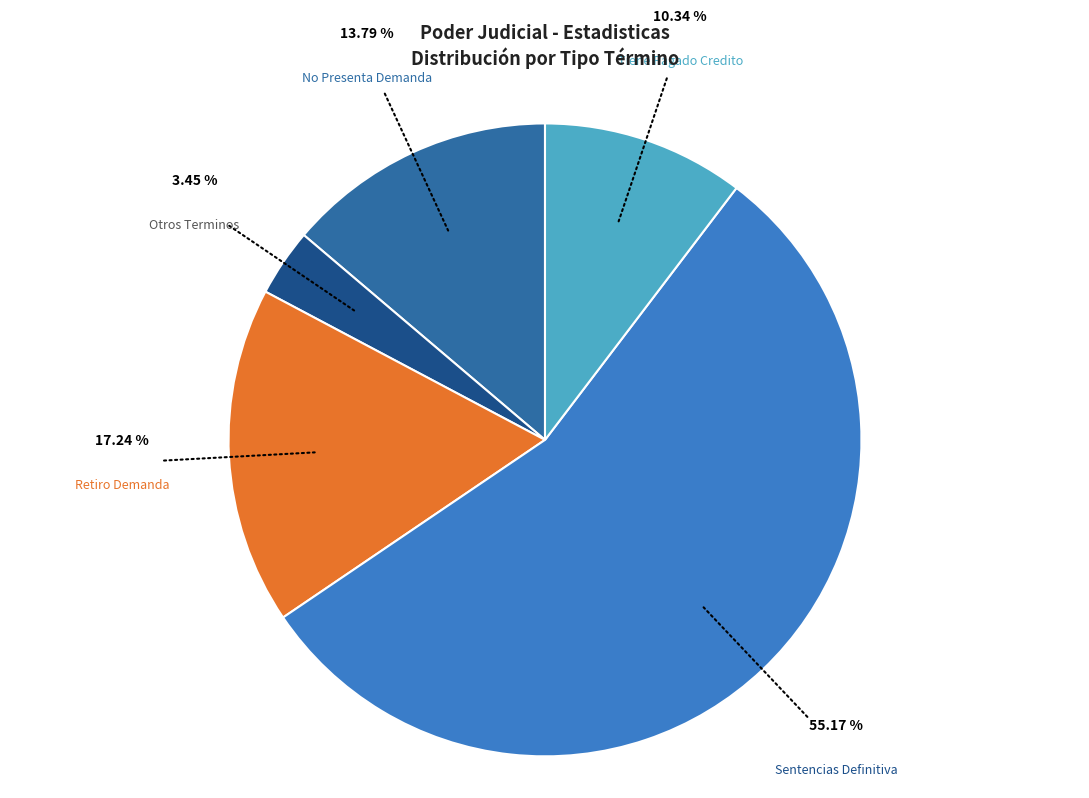

Does any single category account for the majority?

Yes